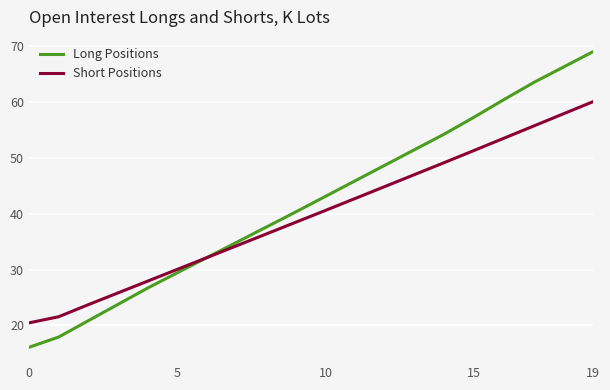

What is the minimum value shown in the chart?

16.1